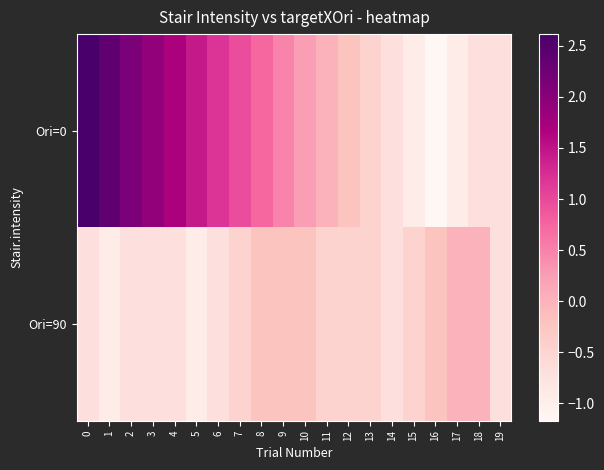

Between 7 and 11, which is larger?

7